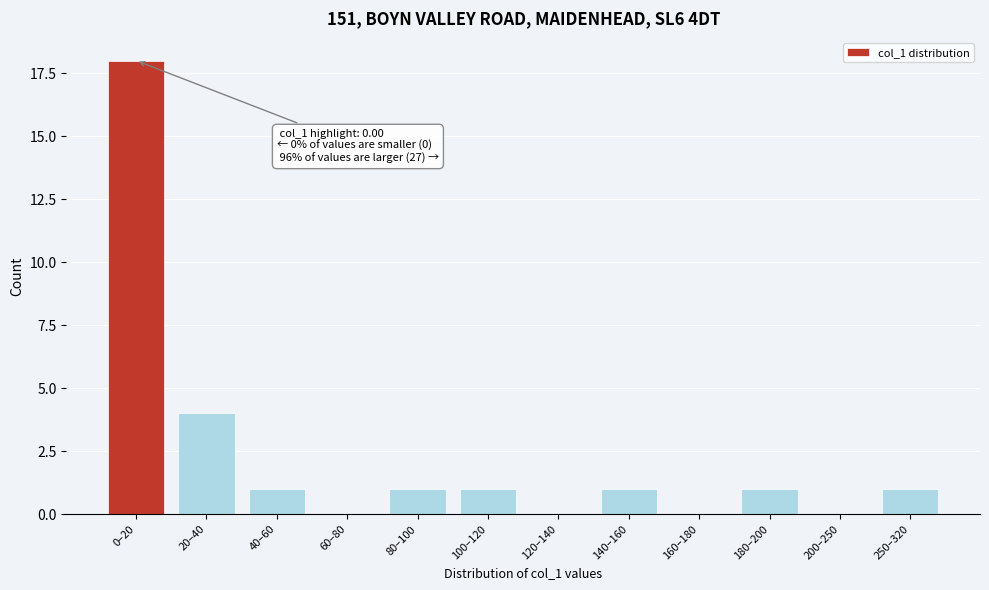

Reading left to right, what are all the values shown in this chart?

0–20=18	20–40=4	40–60=1	60–80=0	80–100=1	100–120=1	120–140=0	140–160=1	160–180=0	180–200=1	200–250=0	250–320=1